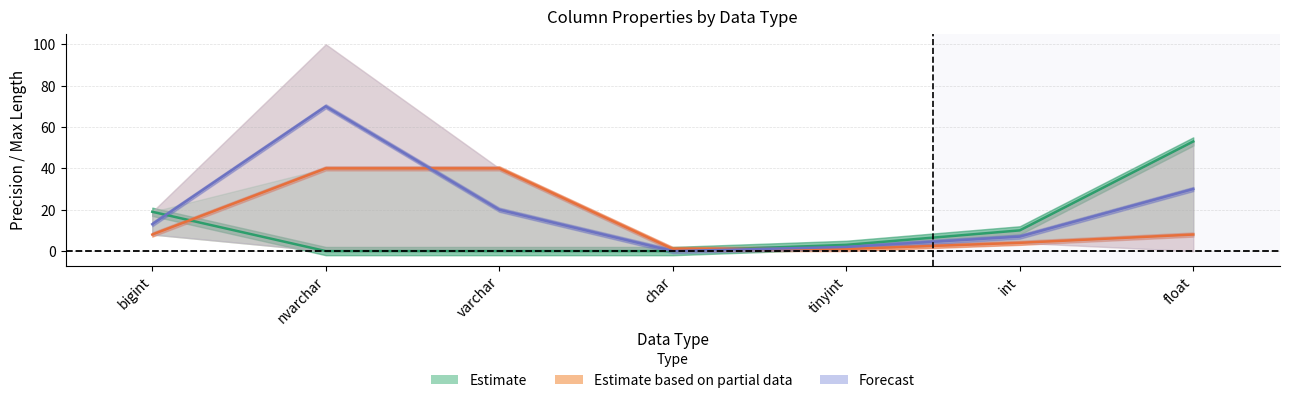

At how many categories does at least one series exceed 68?

1